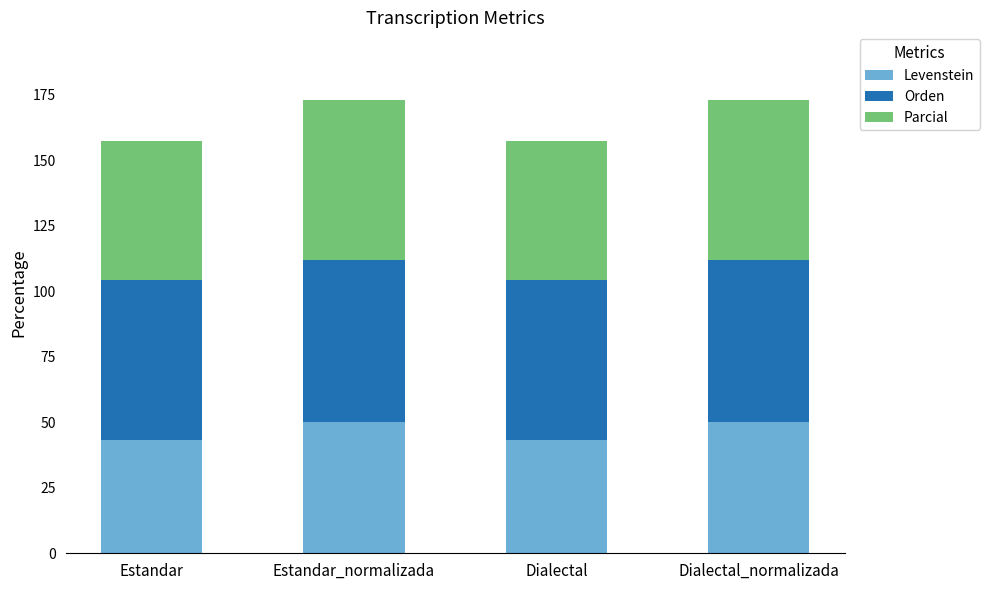

Is it true that Levenstein equals 72.6 at Dialectal_normalizada?

False